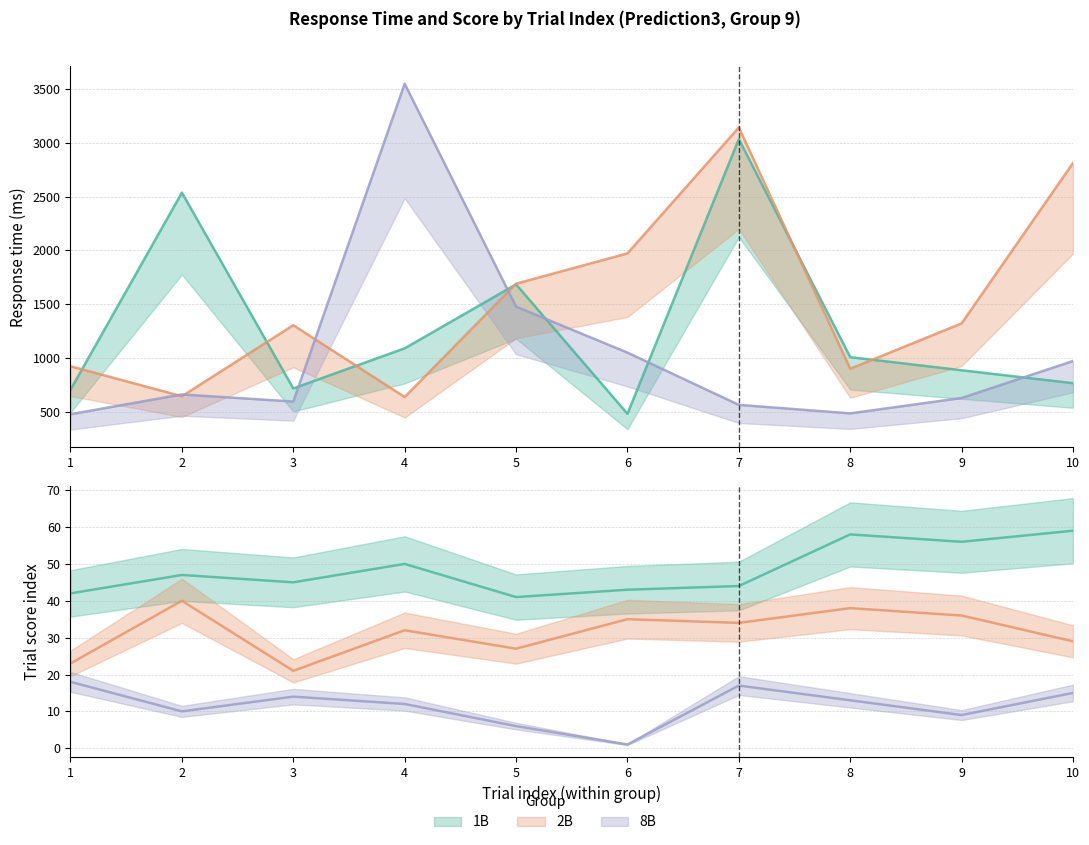

What is the sum of all 2B values?

15333